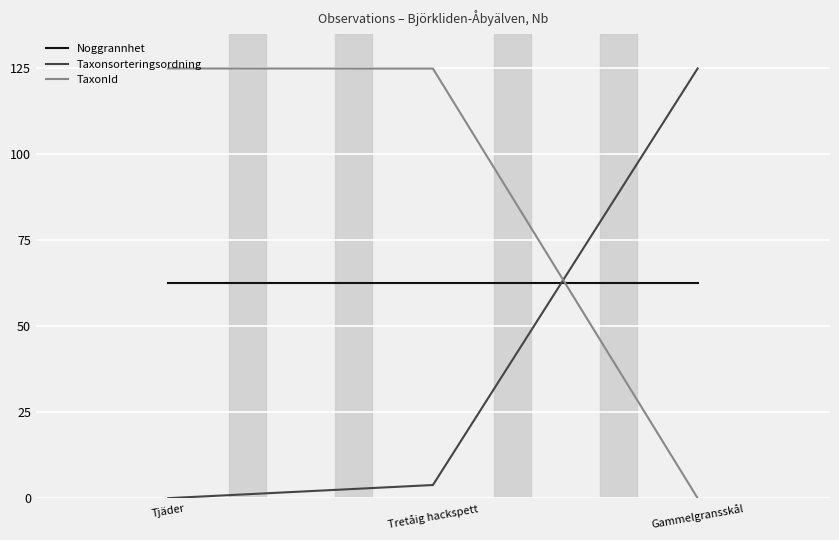

Count the number of data series in this chart.

3